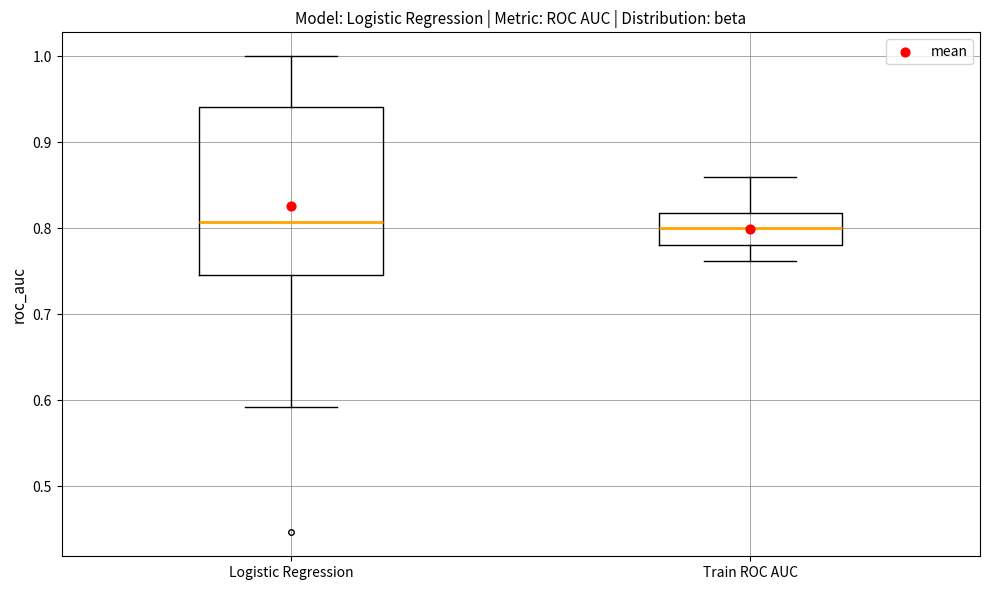

Reading left to right, transcribe this box plot: for each box, give where its median line is, the range the box spans, and where its two whiskers end, as read against the y-axis. The values are not printed on the chart, so give them approximately, as read against the axis.

Logistic Regression: median 0.81, box 0.75 to 0.94, whiskers 0.59 to 1.00
Train ROC AUC: median 0.80, box 0.78 to 0.82, whiskers 0.76 to 0.86